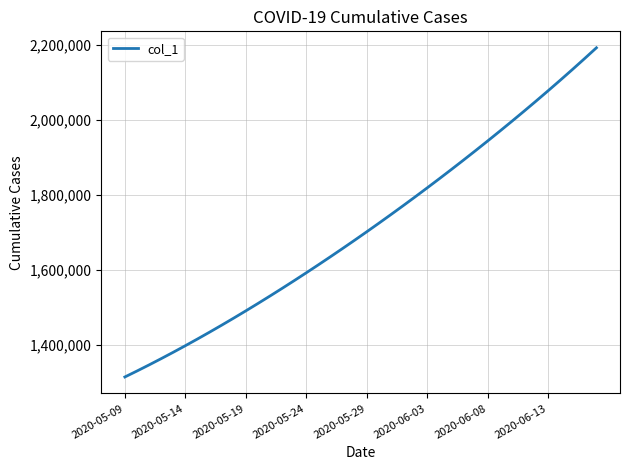

What is the difference between the maximum and minimum values?

877083.0